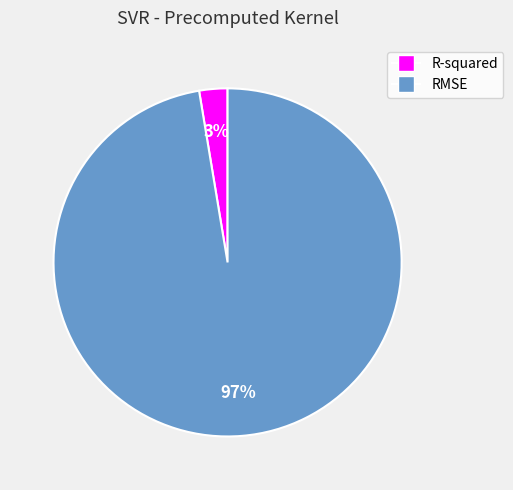

Which category has the smallest portion of the pie?

R-squared